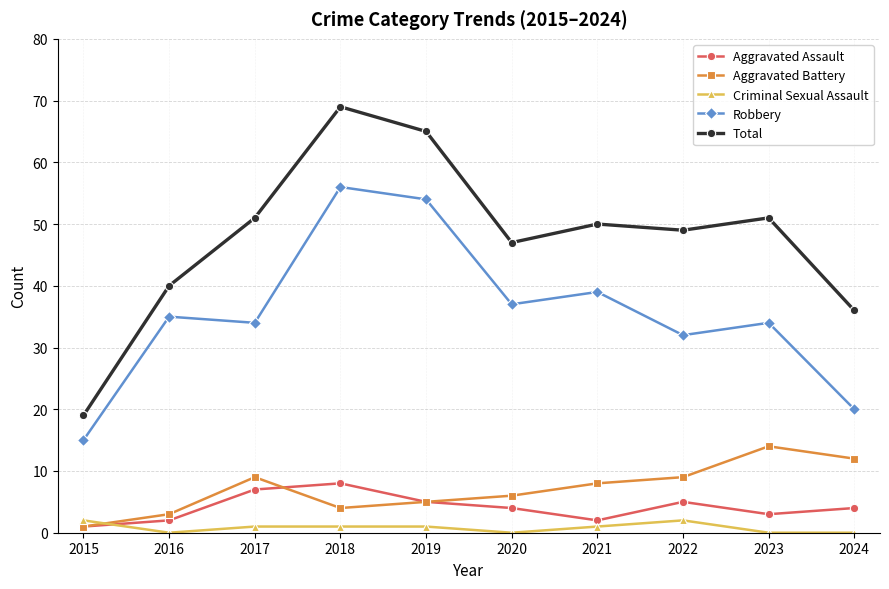

What is the difference between the maximum and minimum values in the Total series?

50